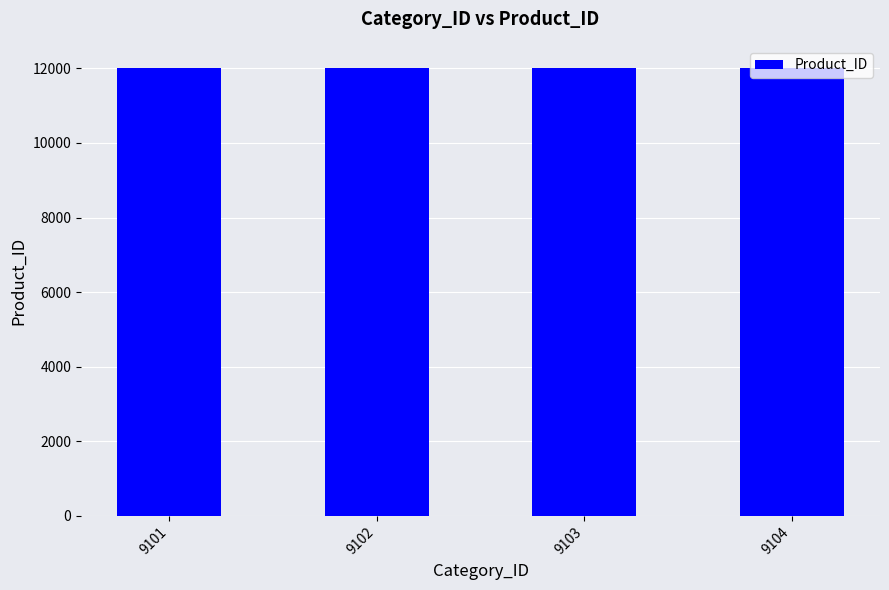

What is the difference between the second highest and minimum values?

2